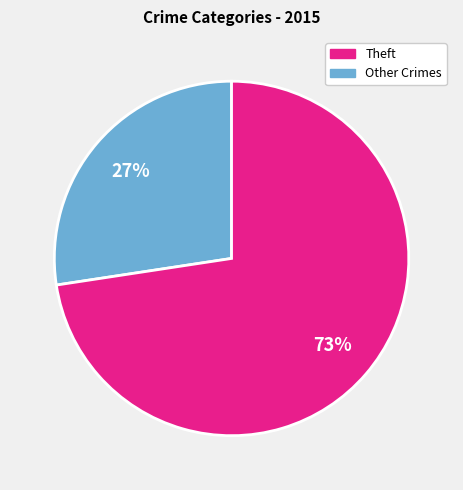

To the nearest percent, what is the average slice percentage?

50%